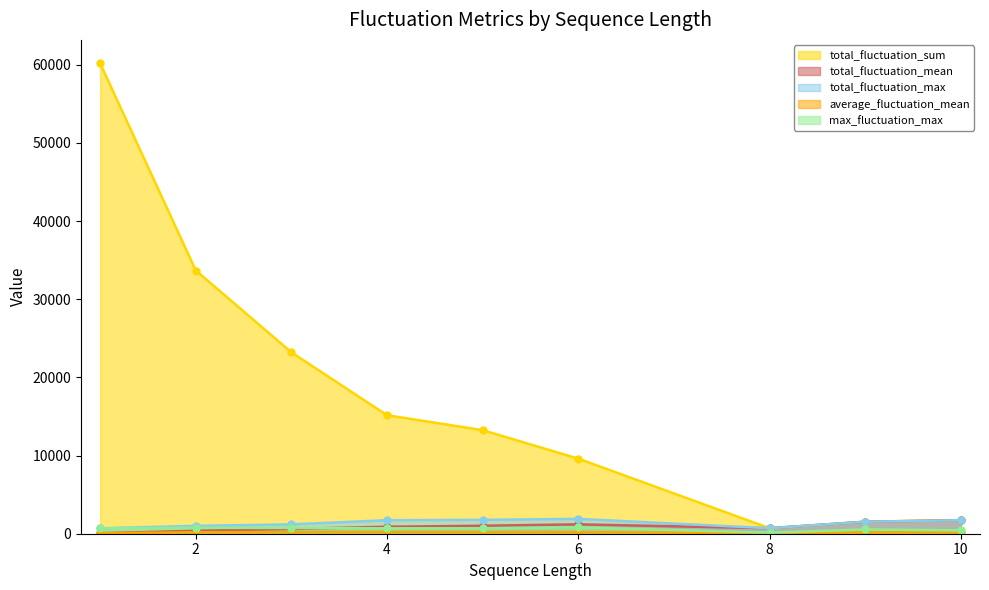

At how many categories does at least one series exceed 10059?

5